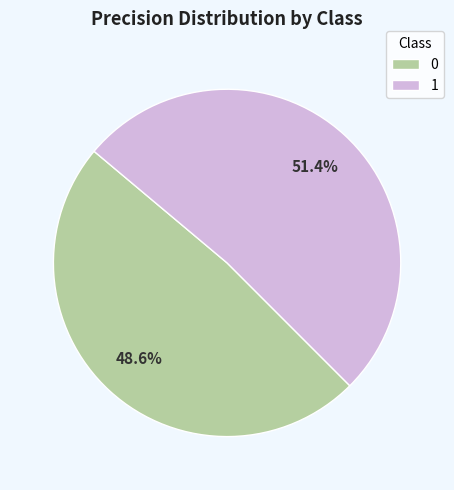

To the nearest percent, what portion does 1 represent?

51%